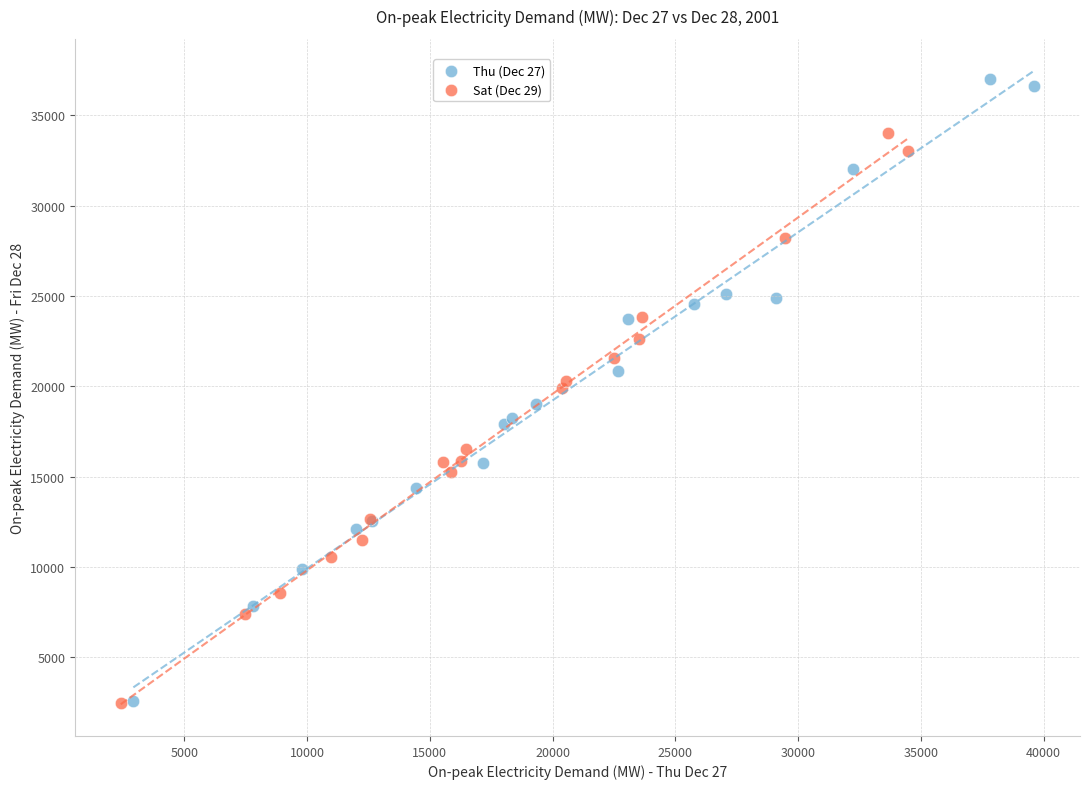

What are all the series names shown in the legend?

Thu (Dec 27), Sat (Dec 29)